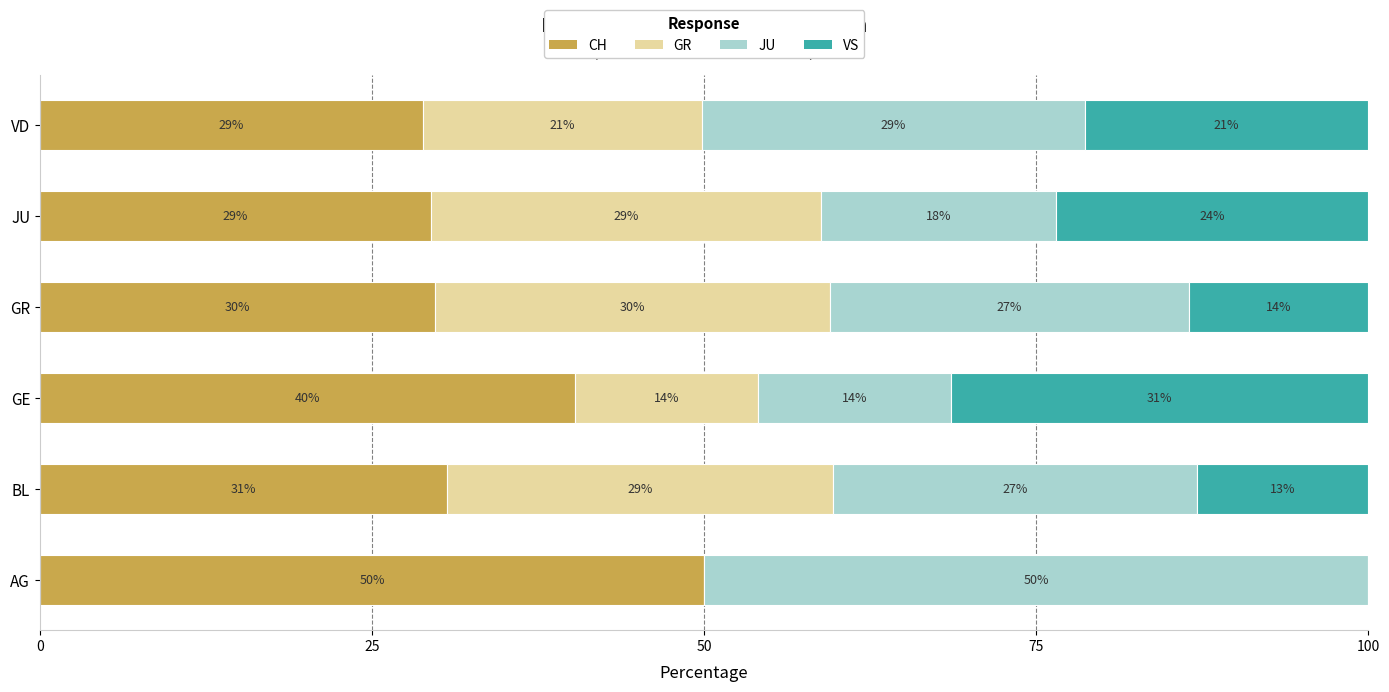

The value of CH at GE is 55.2. True or false?

False